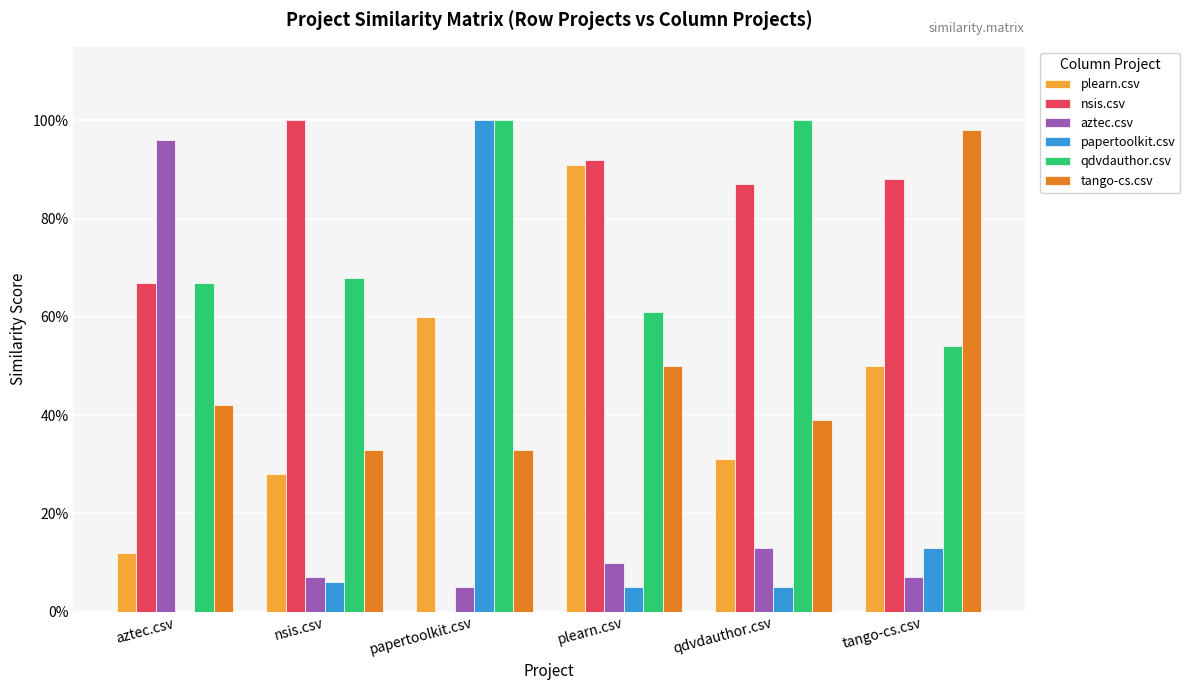

What are all the series names shown in the legend?

plearn.csv, nsis.csv, aztec.csv, papertoolkit.csv, qdvdauthor.csv, tango-cs.csv